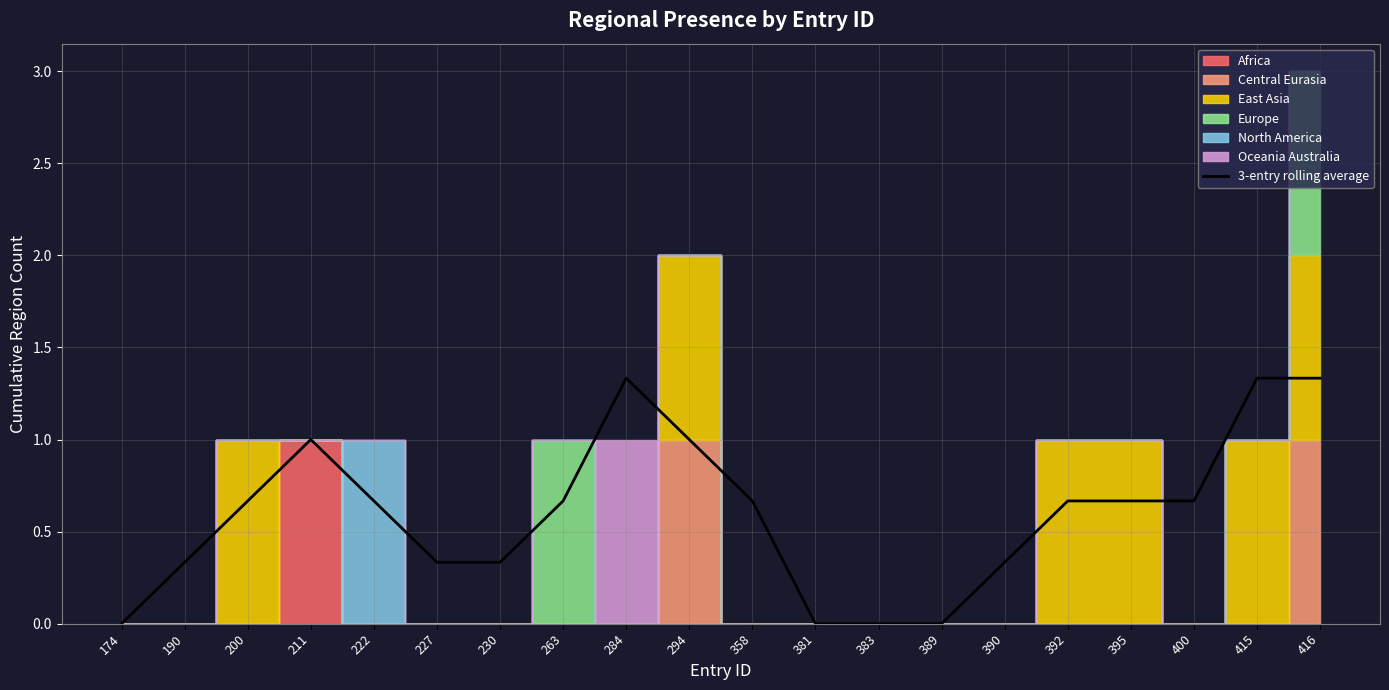

Between 263 and 383, which is larger?

263